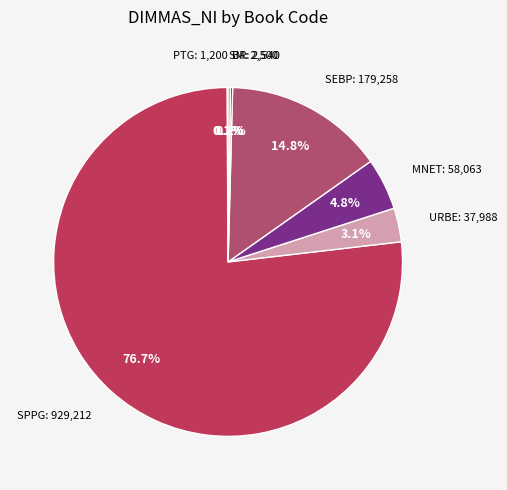

What is the majority slice?

SPPG